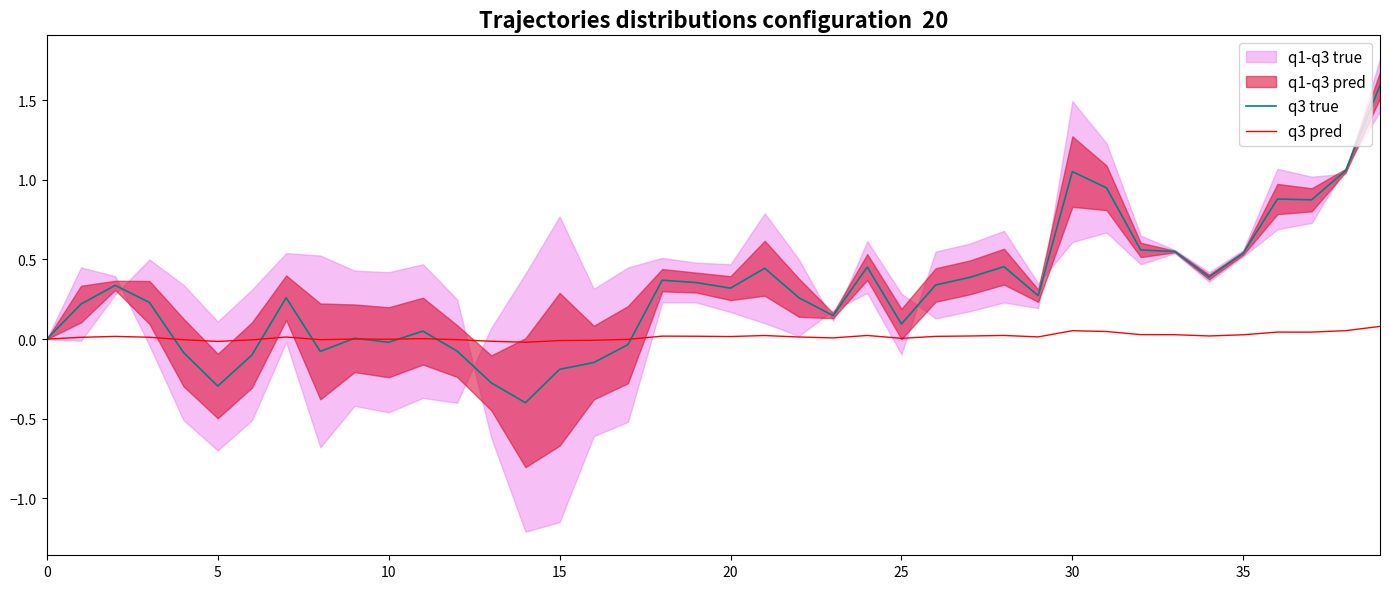

Is this an area chart (filled region under the line)?

No